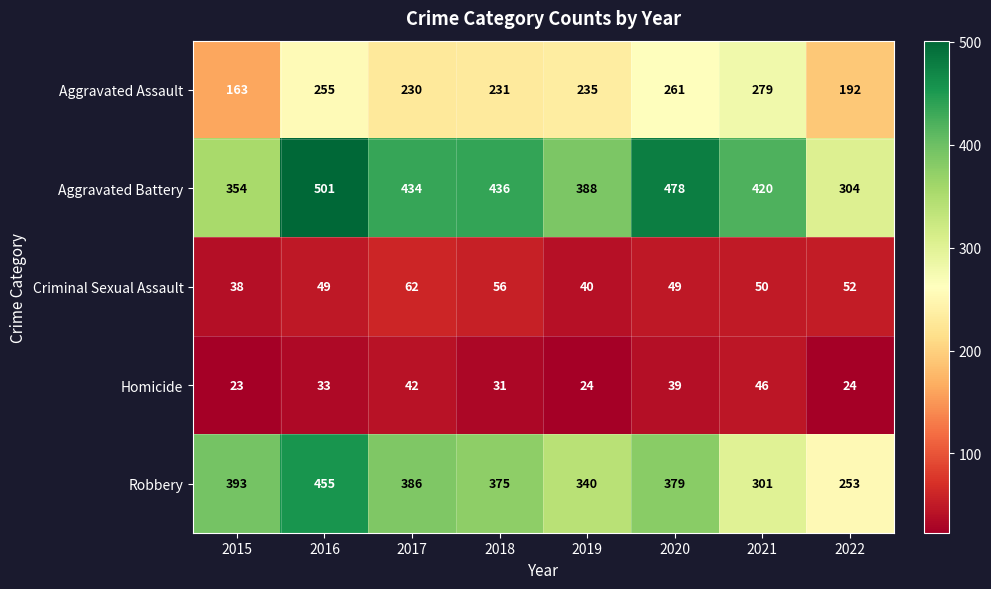

Is the value of Robbery at 2015 greater than the value of Criminal Sexual Assault at 2020?

Yes